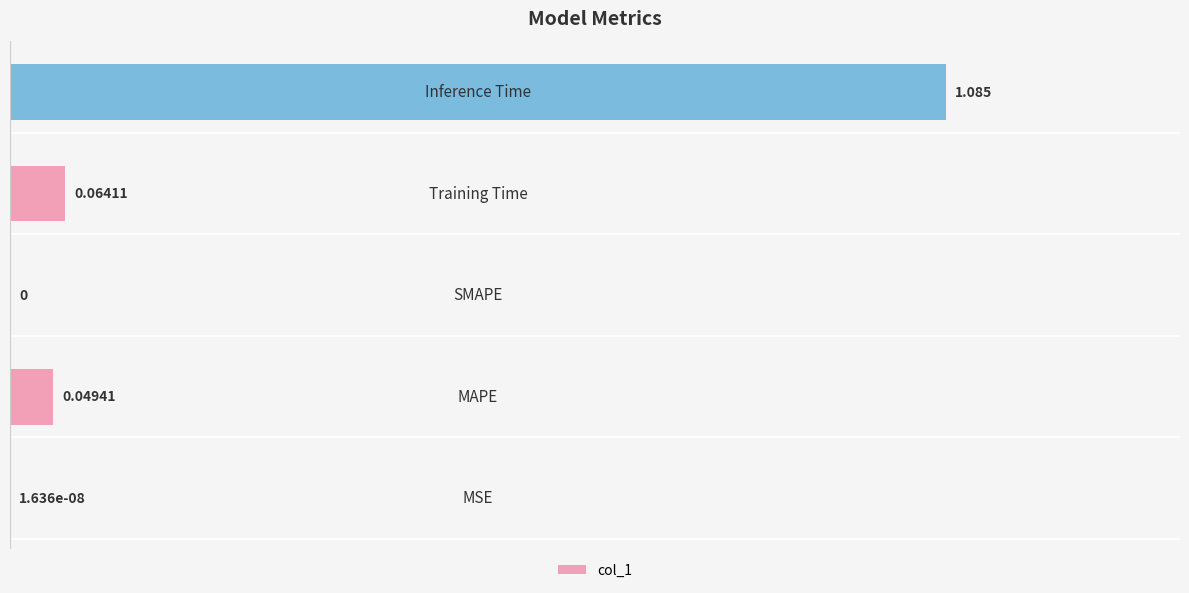

Are the bars horizontal?

Yes